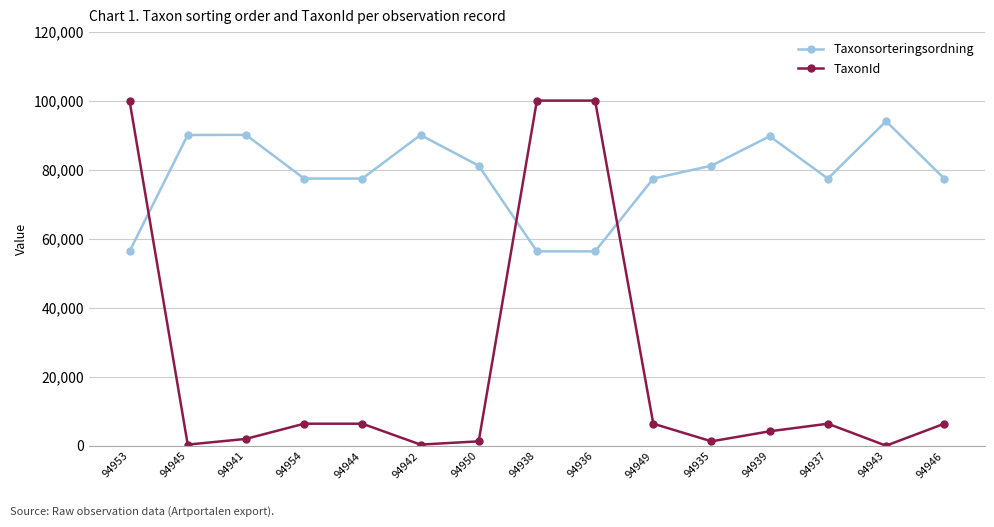

The value of Taxonsorteringsordning at 94935 is 81236. True or false?

True